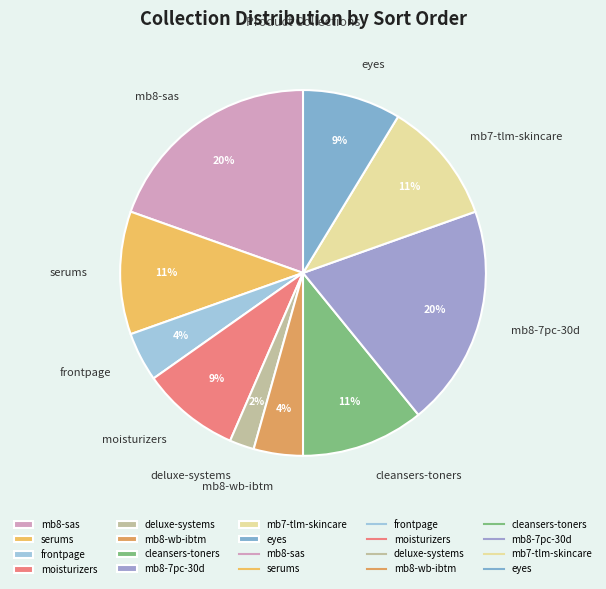

How many segments does this pie chart have?

10